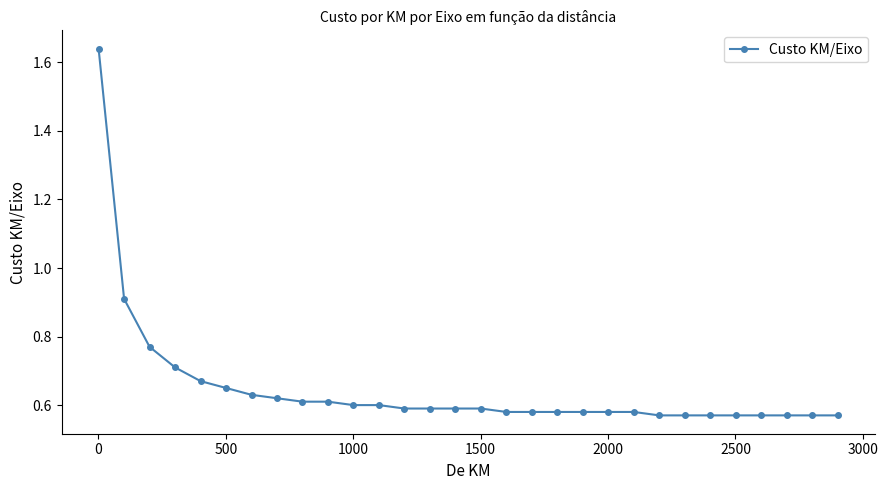

What is the difference between the maximum and minimum values?

1.1